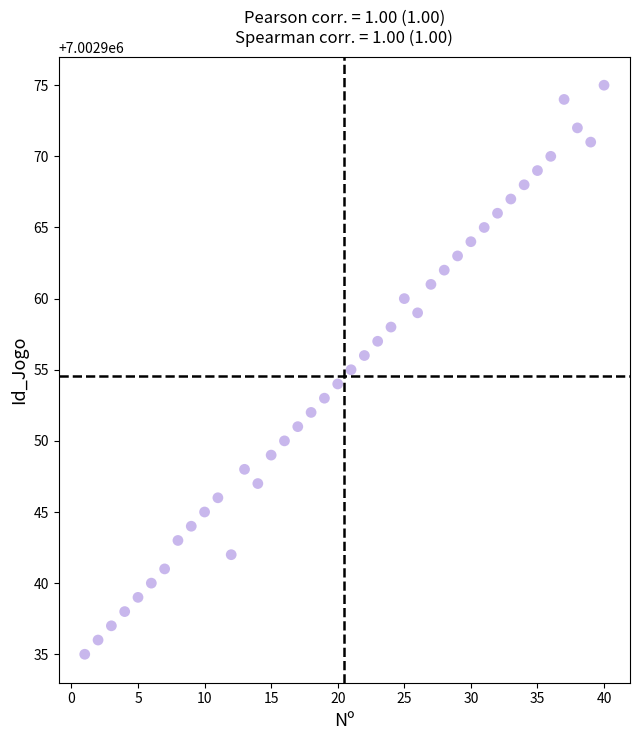

What is the range of X values (max minus min)?

39